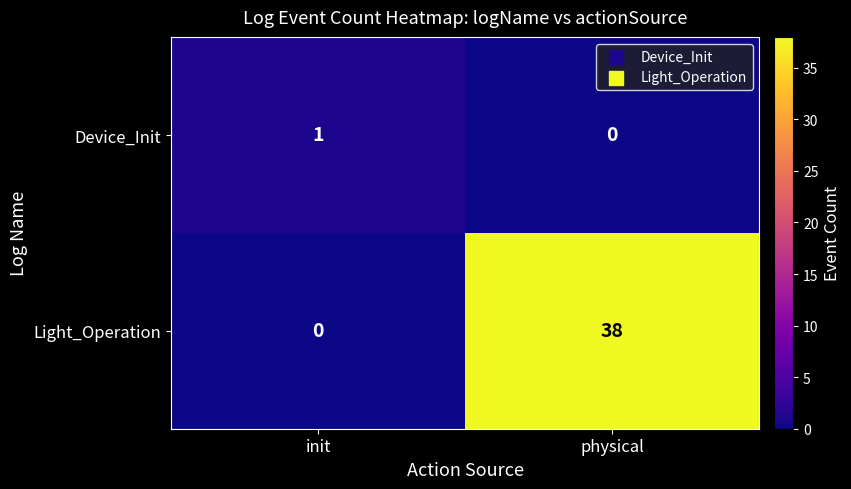

Rank the series by their maximum value, from lowest to highest.

Device_Init, Light_Operation